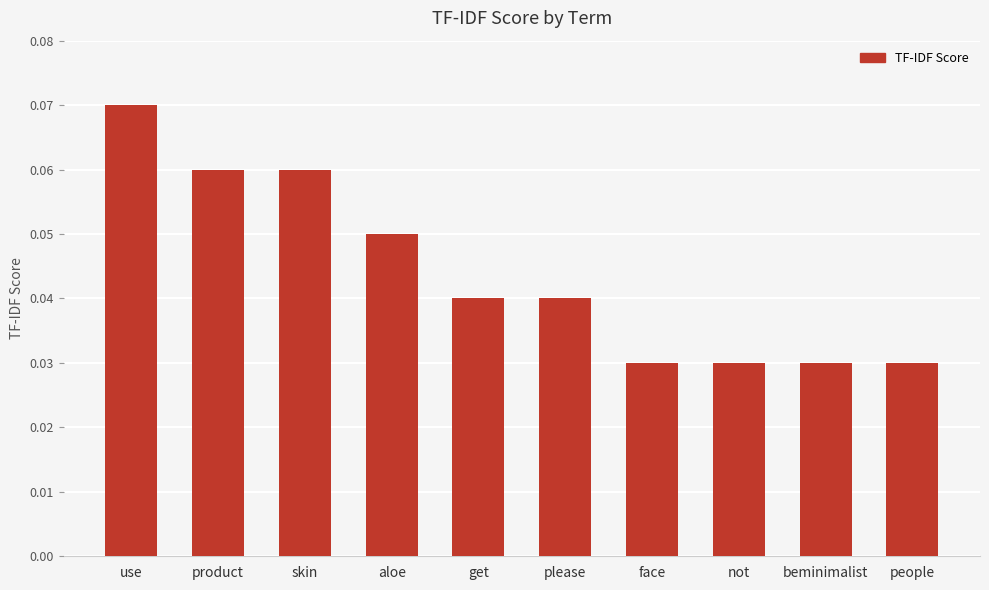

Which has a higher value, get or use?

use